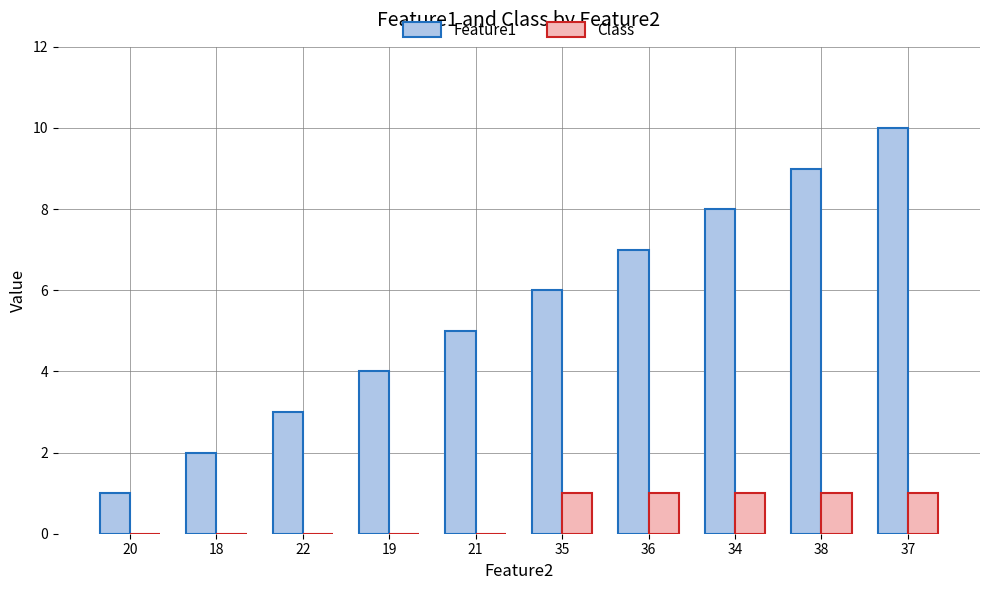

Is it true that Feature1 equals 3 at 22?

True